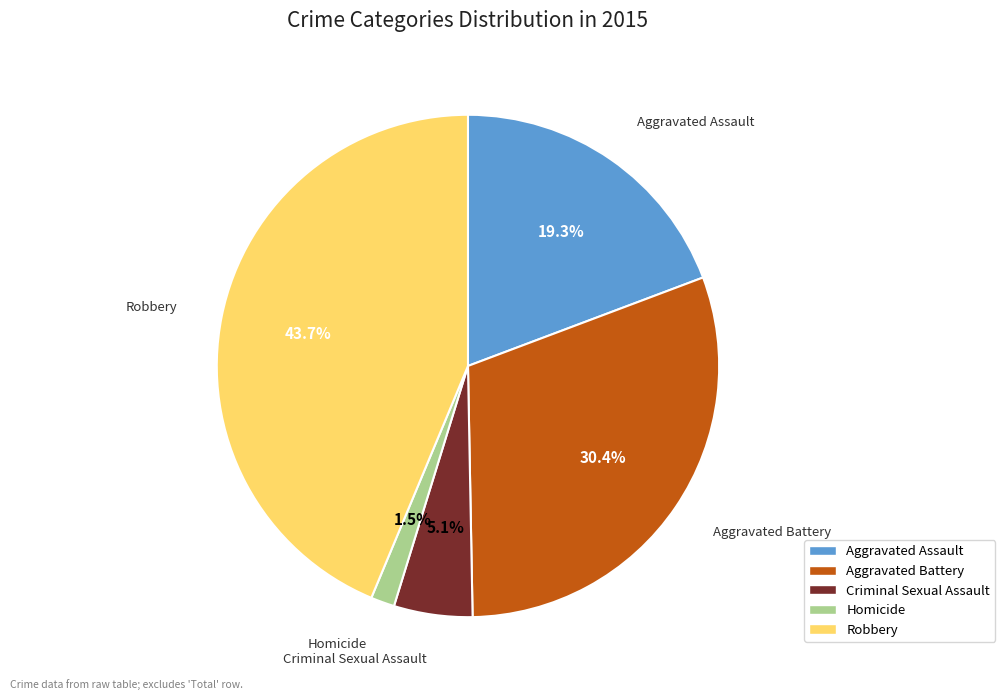

Combined, what portion of the pie is Aggravated Battery and Robbery?

74.1%